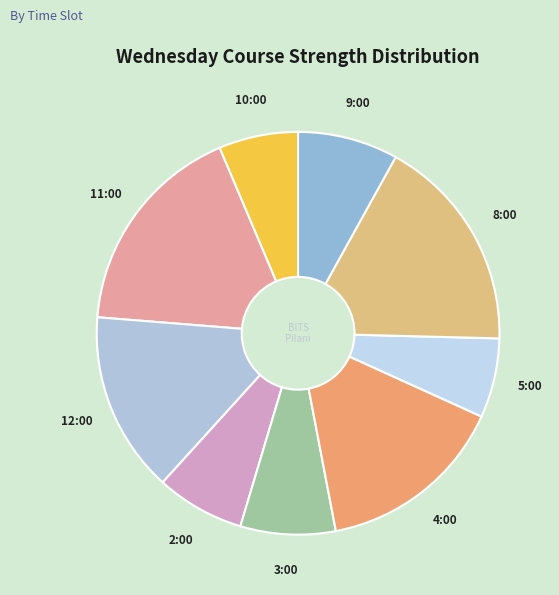

Do 3:00 and 11:00 together represent more than half of the pie?

No